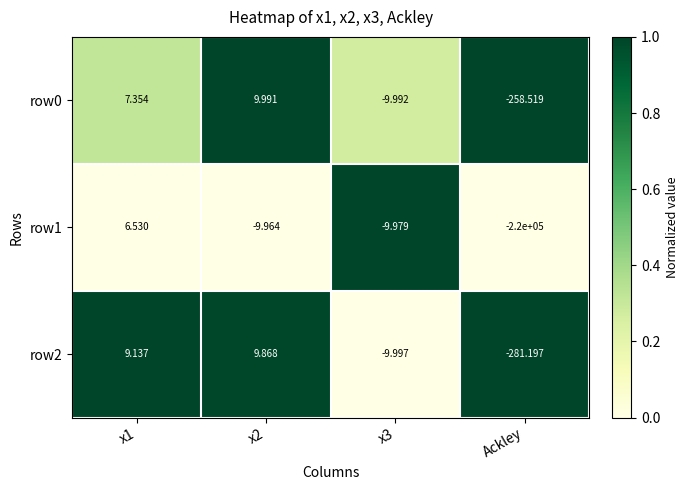

Rank the series at x2 from highest to lowest value.

row0, row2, row1